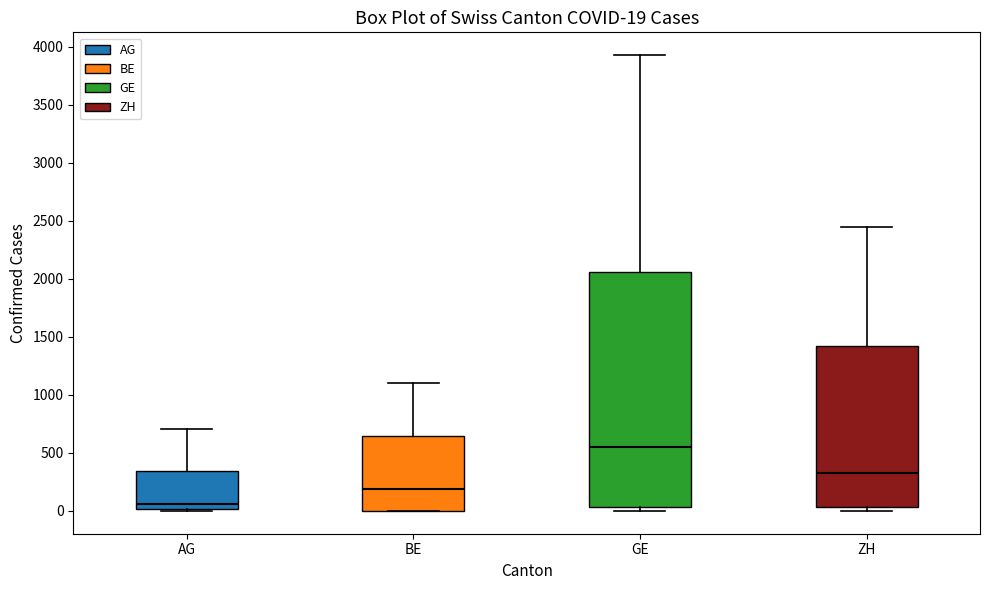

Which box's median line is the lowest?

AG